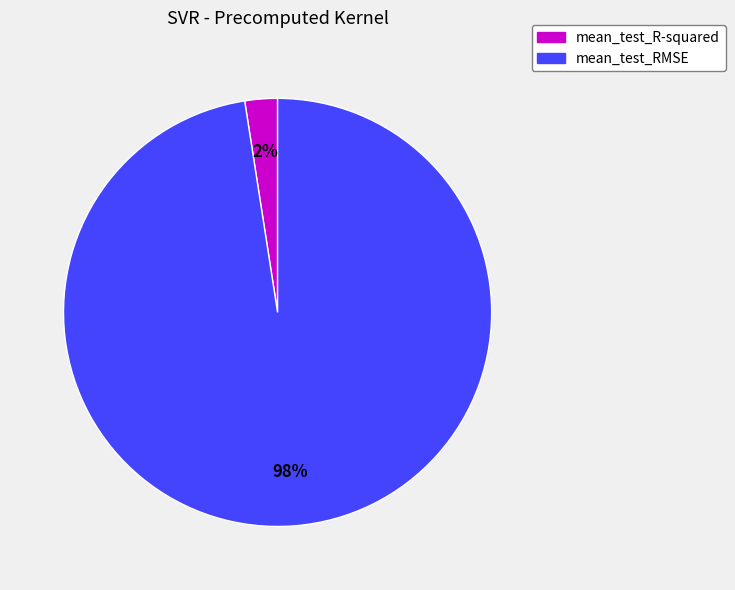

What percentage is the mean_test_R-squared slice, to the nearest percent?

2%